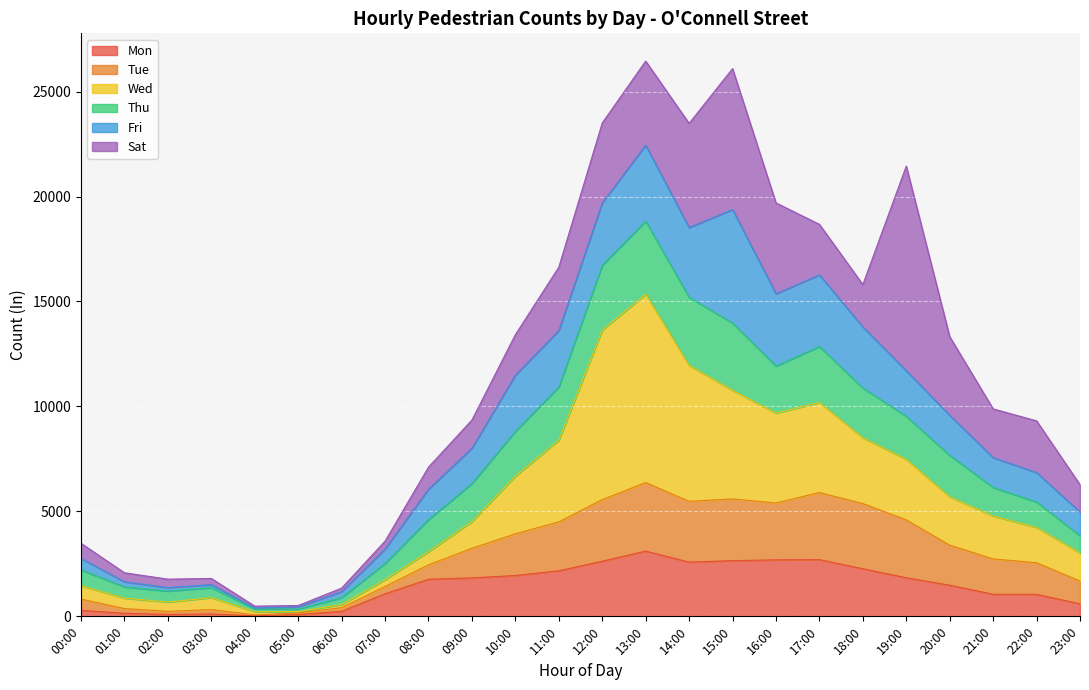

What is the value of the Mon point at the 6th from the left?

87